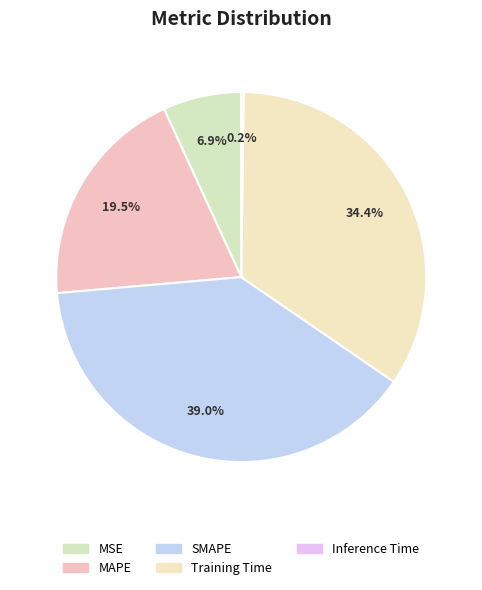

What percentage is NOT represented by Inference Time?

99.8%